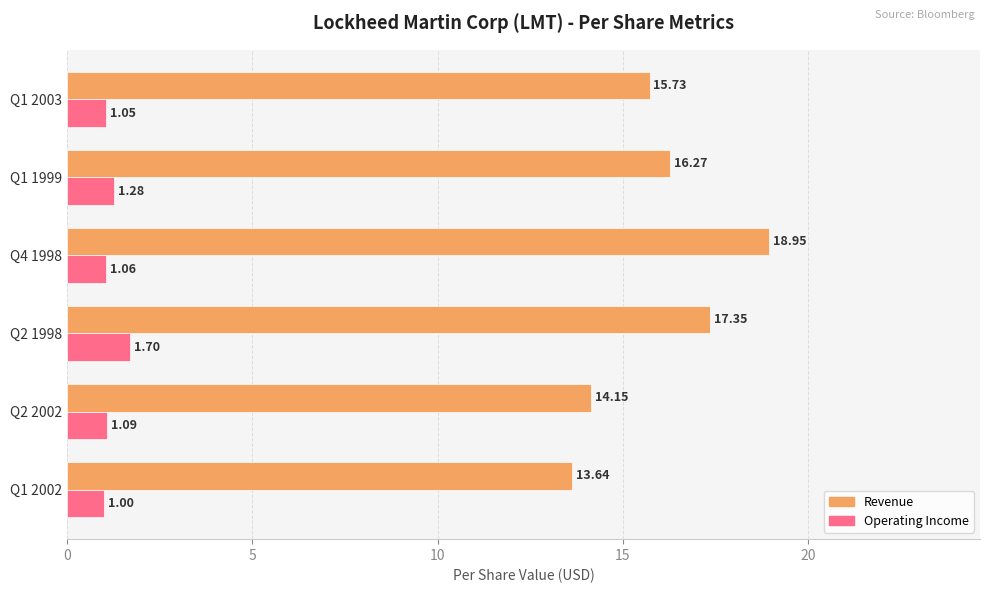

What is the average value of the Operating Income series?

1.2